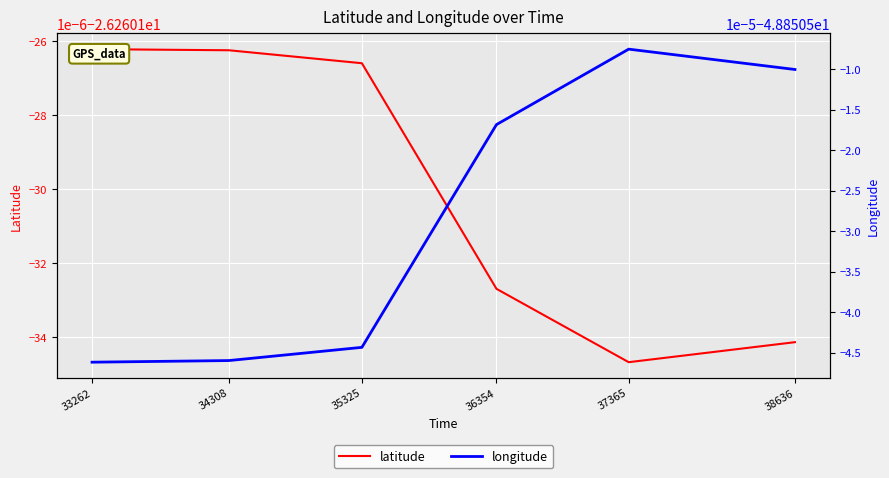

Rank the categories by latitude value from lowest to highest.

37365, 38636, 36354, 35325, 34308, 33262